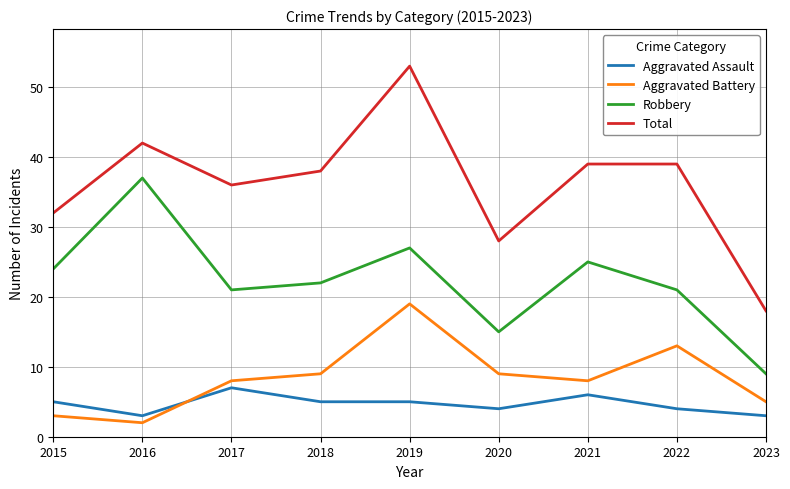

At which category does Robbery reach its first local peak?

2016